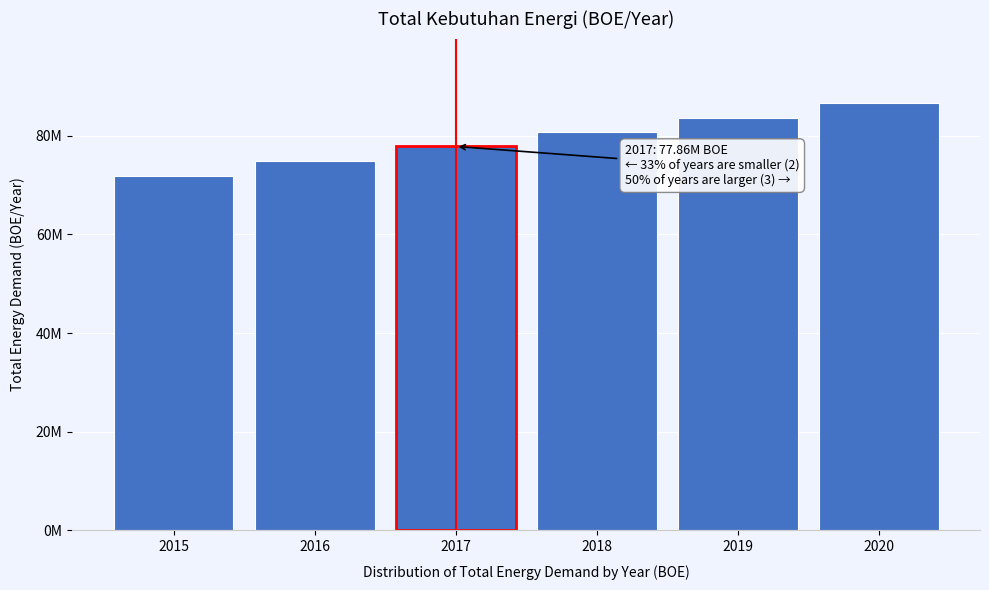

Are the bars horizontal?

No